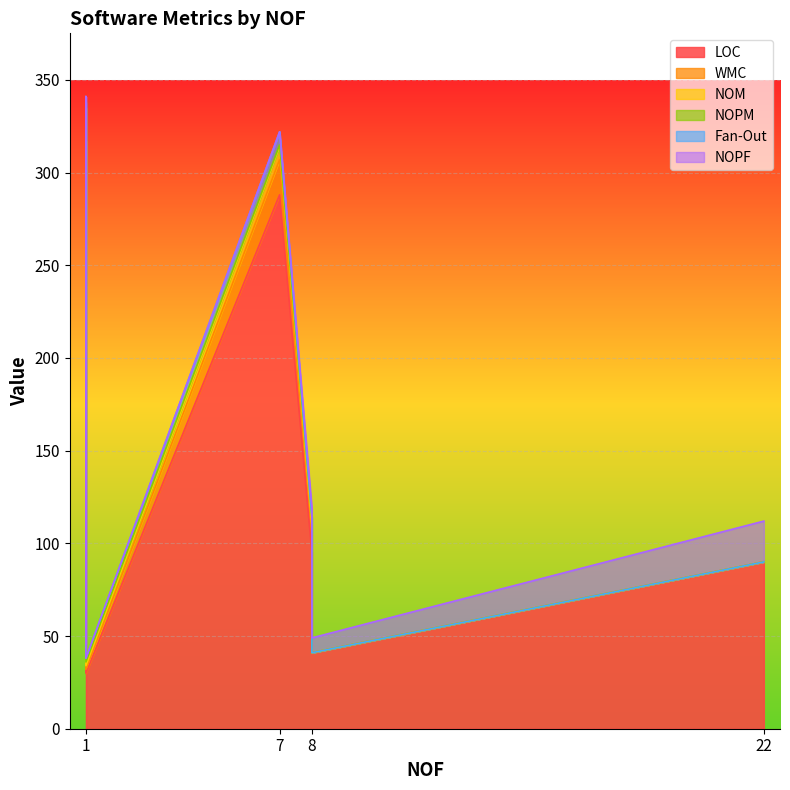

At how many categories does at least one series exceed 156?

2